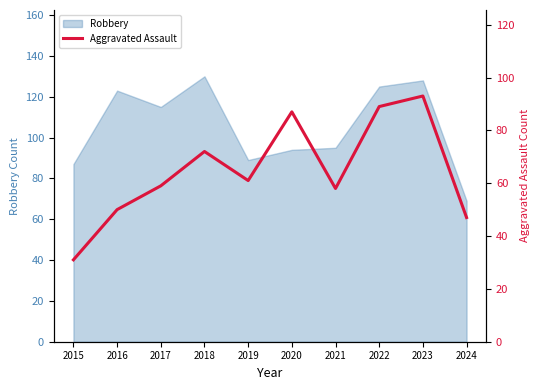

What is the highest value of the Robbery series?

130